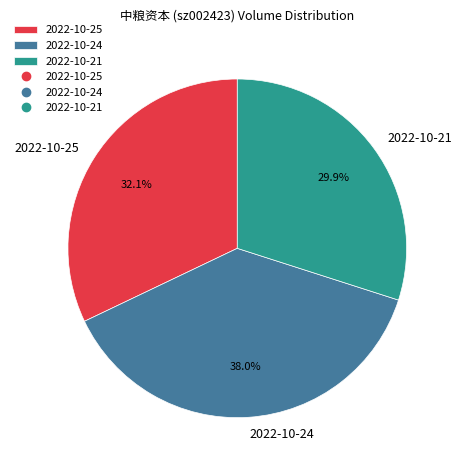

The 2022-10-25 slice represents 22% of the pie. True or false?

False